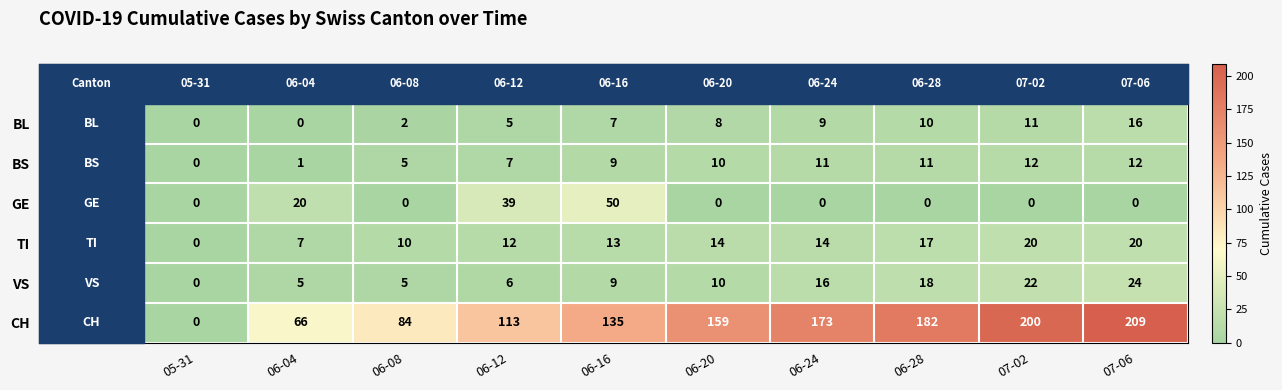

At which label is TI closest to 10?

06-08